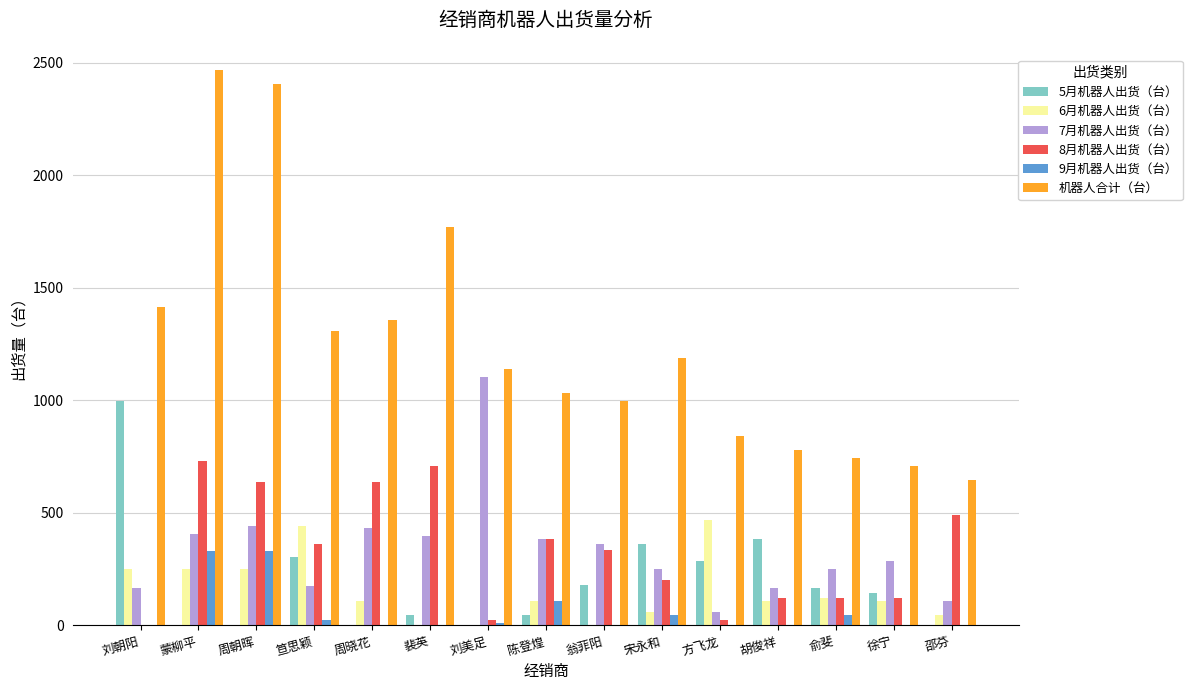

Which series changed the most between 刘朝阳 and 徐宁?

5月机器人出货（台）